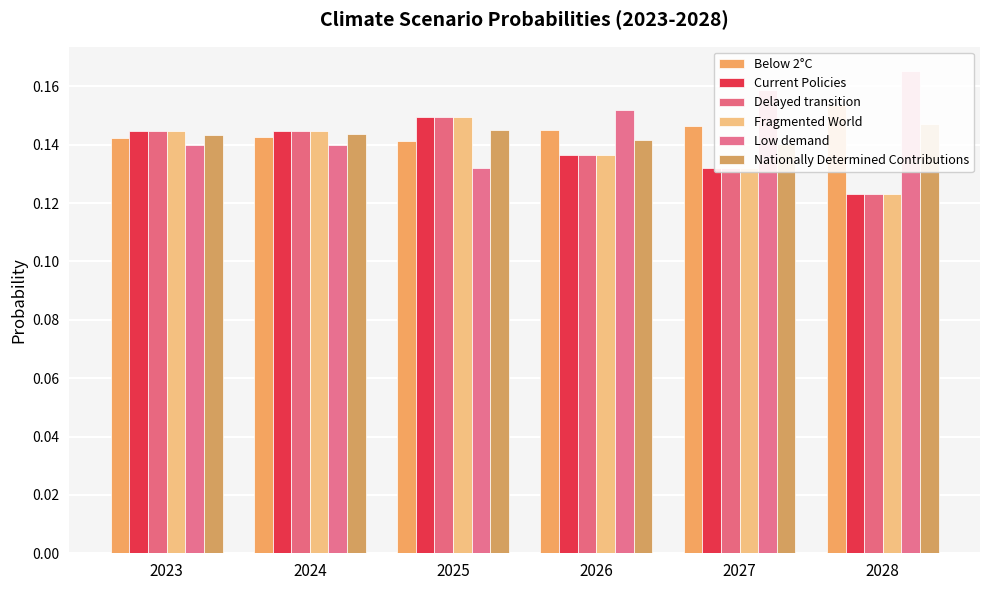

What is the sum of the Nationally Determined Contributions values at 2023 and 2028?

0.3